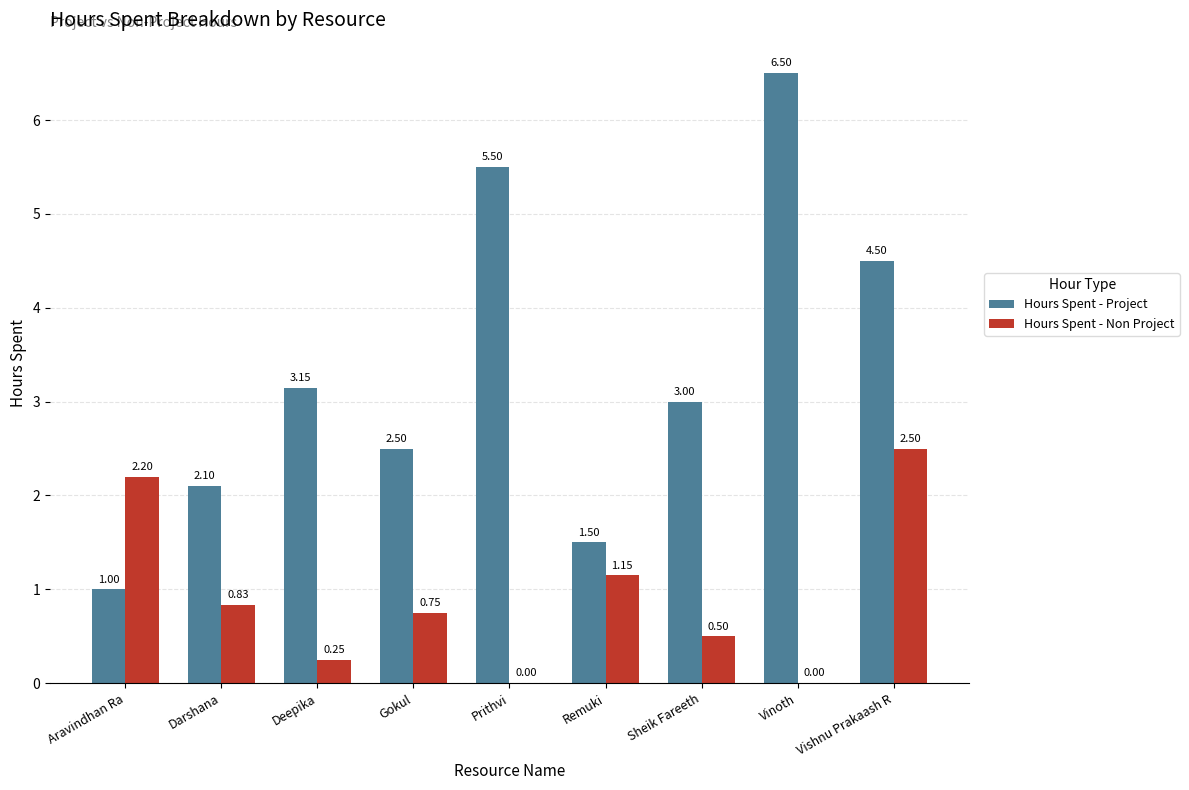

What is the sum of all Hours Spent - Non Project values?

8.2